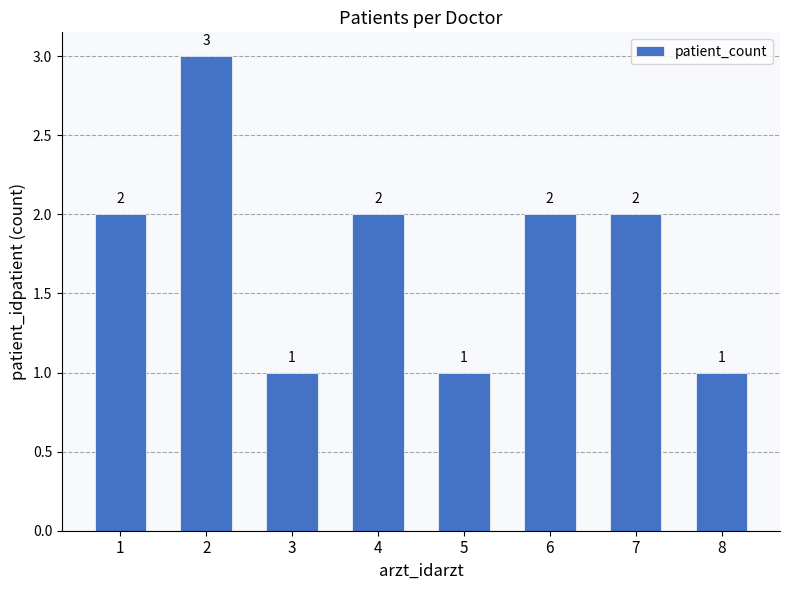

Count the values in the range 1 to 2.

7